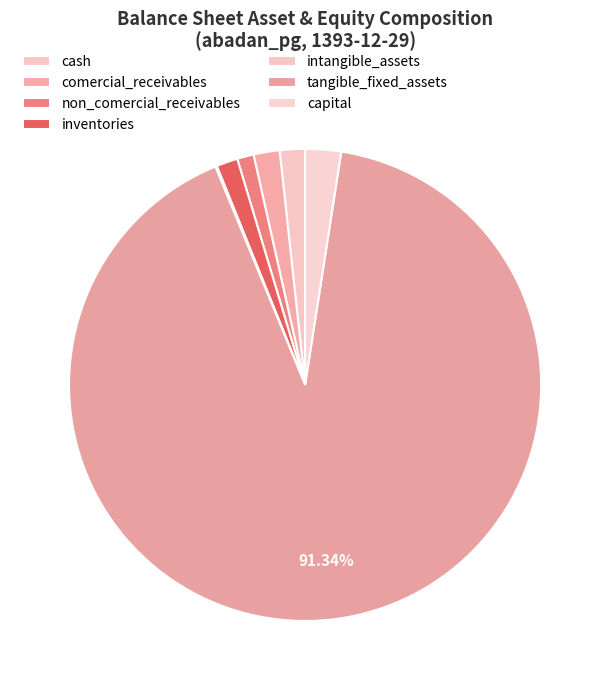

True or false: inventories accounts for 11% of the total.

False